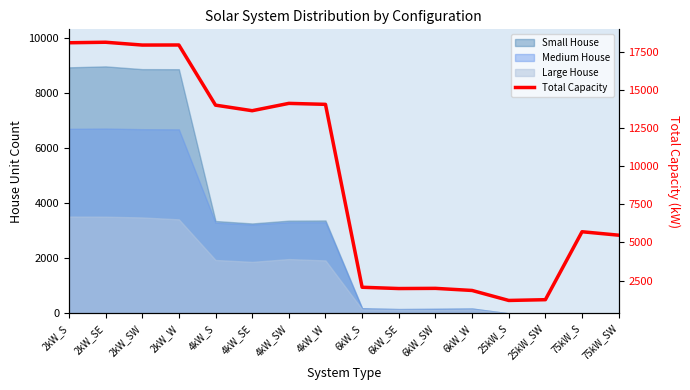

List the labels in order of value, smallest first.

25kW_S, 25kW_SW, 6kW_W, 6kW_SE, 6kW_SW, 6kW_S, 75kW_SW, 75kW_S, 4kW_SE, 4kW_S, 4kW_W, 4kW_SW, 2kW_SW, 2kW_W, 2kW_S, 2kW_SE